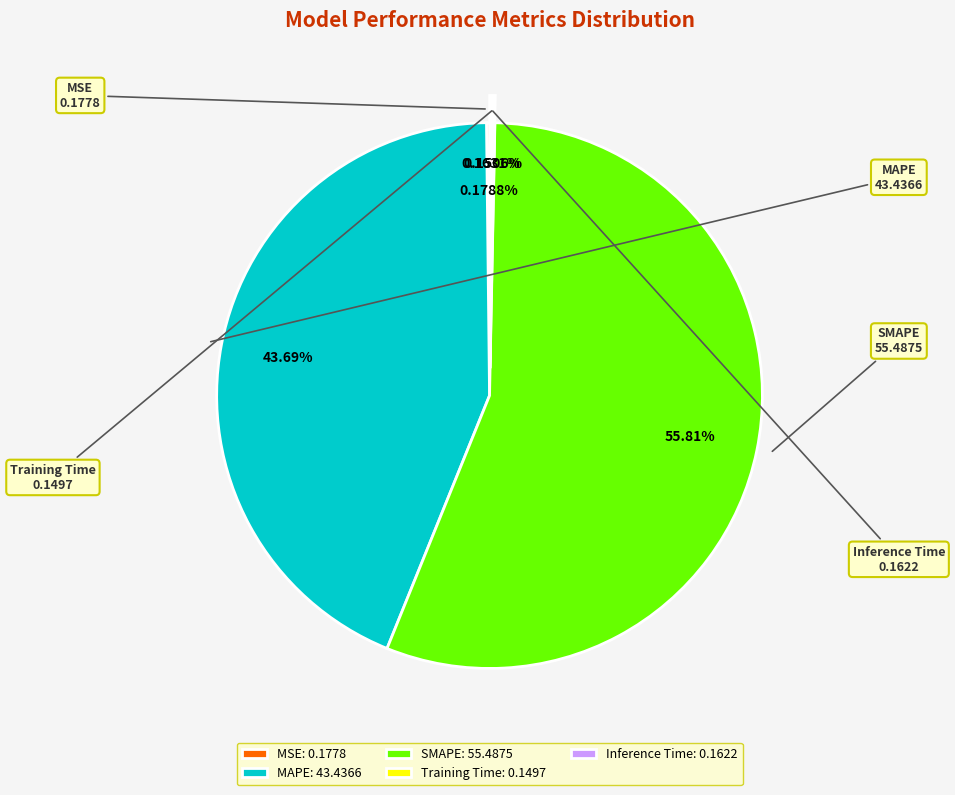

Which category accounts for the majority?

SMAPE